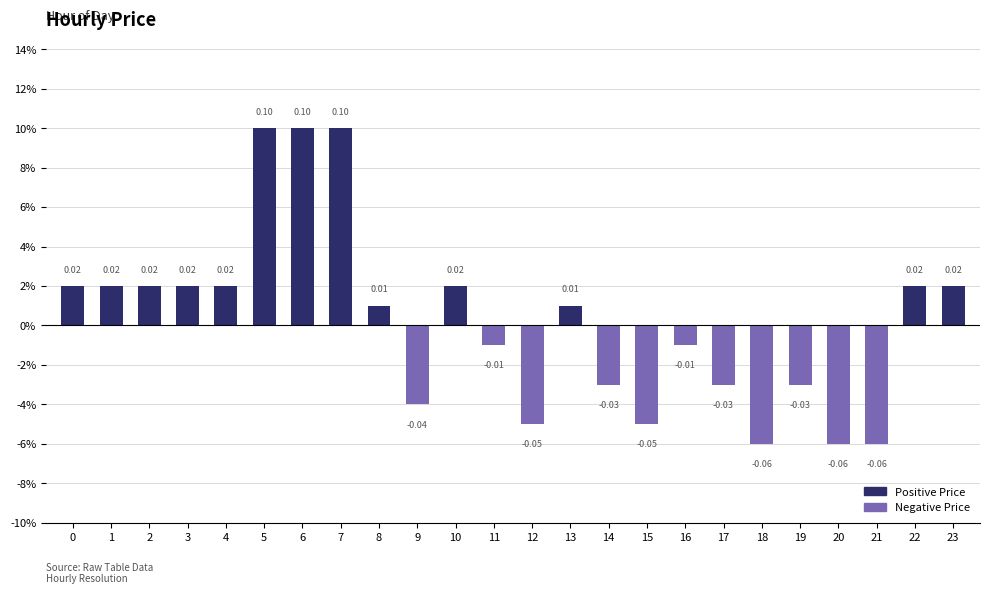

Which has a higher value, 7 or 9?

7